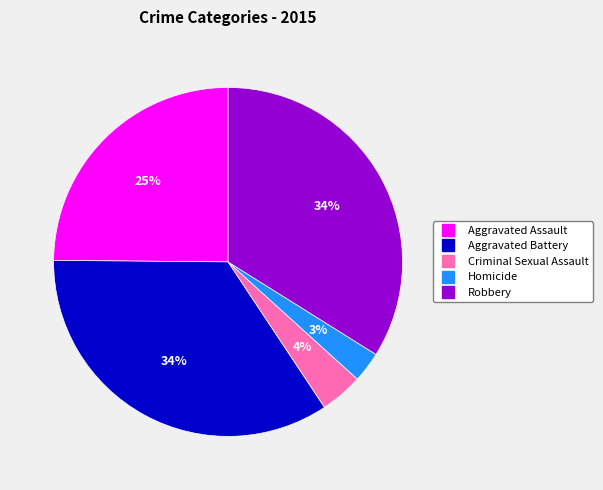

Which slice is the smallest?

Homicide